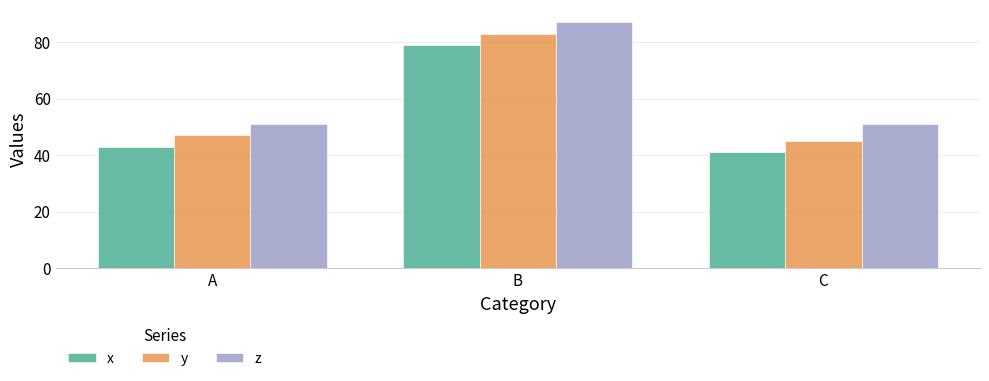

Reading left to right, what are all the values shown in this chart?

x: 43	79	41
y: 47	83	45
z: 51	87	51